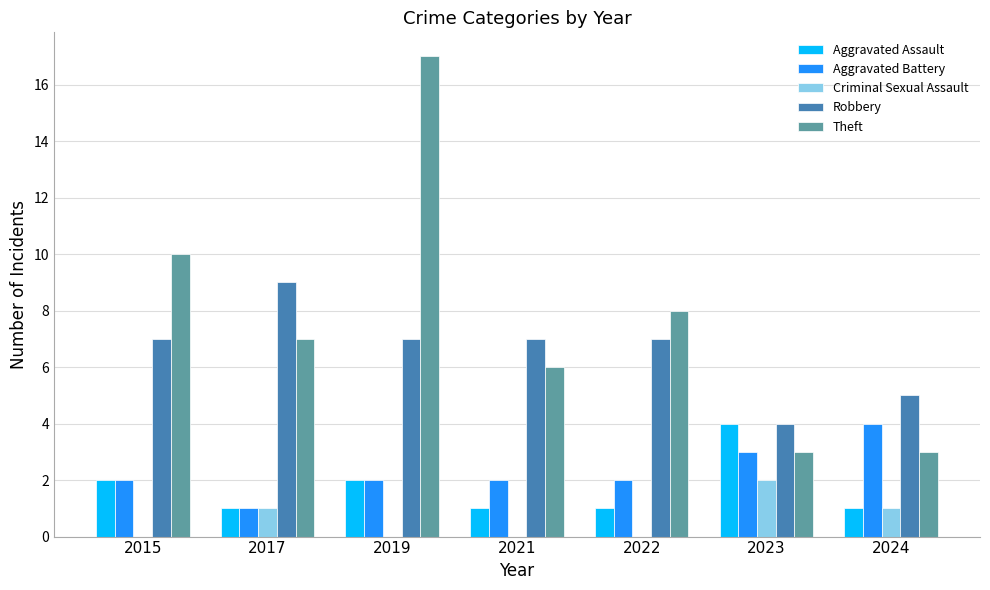

What is the sum of the Aggravated Battery values at 2022 and 2015?

4